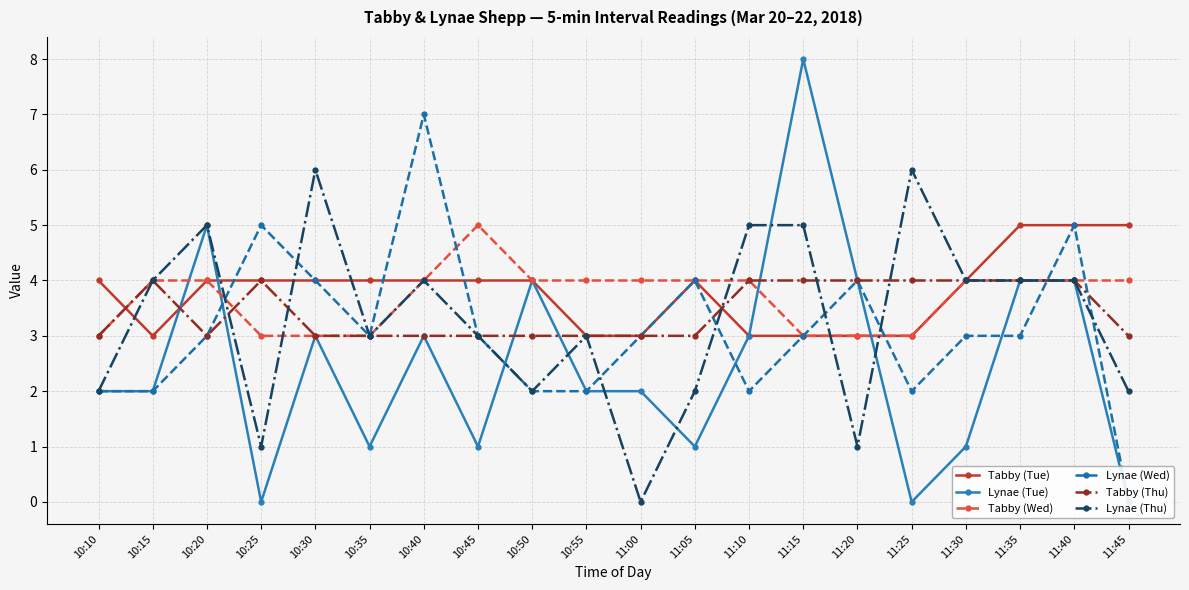

Reading right to left, transcribe all the data shown in this chart.

Tabby (Tue): 11:45=5	11:40=5	11:35=5	11:30=4	11:25=3	11:20=3	11:15=3	11:10=3	11:05=4	11:00=3	10:55=3	10:50=4	10:45=4	10:40=4	10:35=4	10:30=4	10:25=4	10:20=4	10:15=3	10:10=4
Lynae (Tue): 11:45=0	11:40=4	11:35=4	11:30=1	11:25=0	11:20=4	11:15=8	11:10=3	11:05=1	11:00=2	10:55=2	10:50=4	10:45=1	10:40=3	10:35=1	10:30=3	10:25=0	10:20=5	10:15=2	10:10=2
Tabby (Wed): 11:45=4	11:40=4	11:35=4	11:30=4	11:25=3	11:20=3	11:15=3	11:10=4	11:05=4	11:00=4	10:55=4	10:50=4	10:45=5	10:40=4	10:35=3	10:30=3	10:25=3	10:20=4	10:15=4	10:10=3
Lynae (Wed): 11:45=0	11:40=5	11:35=3	11:30=3	11:25=2	11:20=4	11:15=3	11:10=2	11:05=4	11:00=3	10:55=2	10:50=2	10:45=3	10:40=7	10:35=3	10:30=4	10:25=5	10:20=3	10:15=2	10:10=2
Tabby (Thu): 11:45=3	11:40=4	11:35=4	11:30=4	11:25=4	11:20=4	11:15=4	11:10=4	11:05=3	11:00=3	10:55=3	10:50=3	10:45=3	10:40=3	10:35=3	10:30=3	10:25=4	10:20=3	10:15=4	10:10=3
Lynae (Thu): 11:45=2	11:40=4	11:35=4	11:30=4	11:25=6	11:20=1	11:15=5	11:10=5	11:05=2	11:00=0	10:55=3	10:50=2	10:45=3	10:40=4	10:35=3	10:30=6	10:25=1	10:20=5	10:15=4	10:10=2